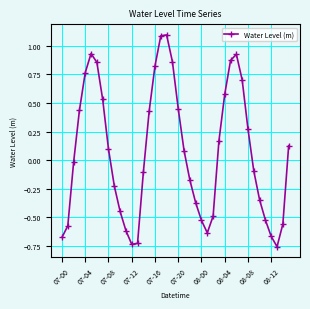

True or false: the data has more than 1 interior local peaks.

True